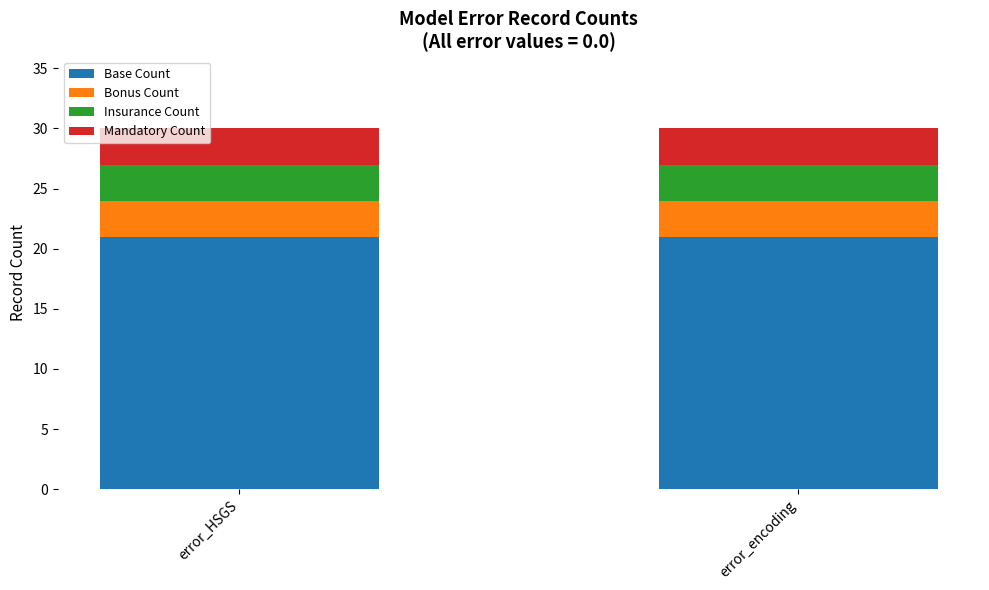

How many bars are there in total?

2